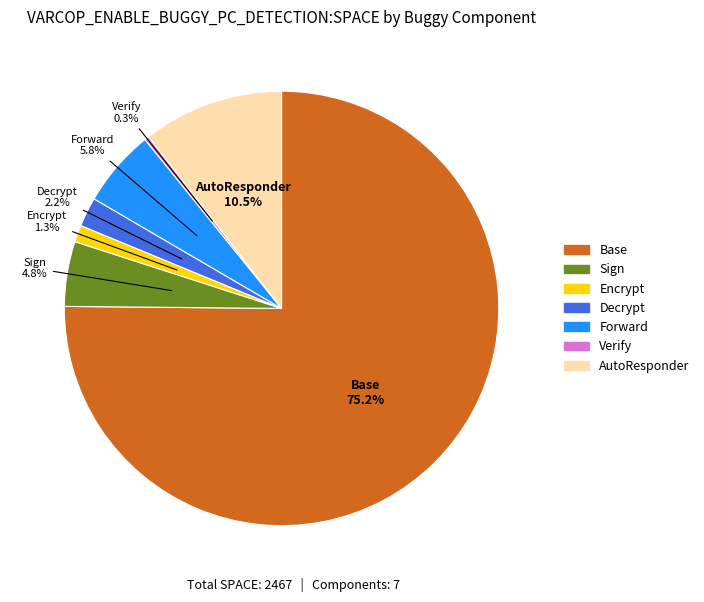

How many segments does this pie chart have?

7